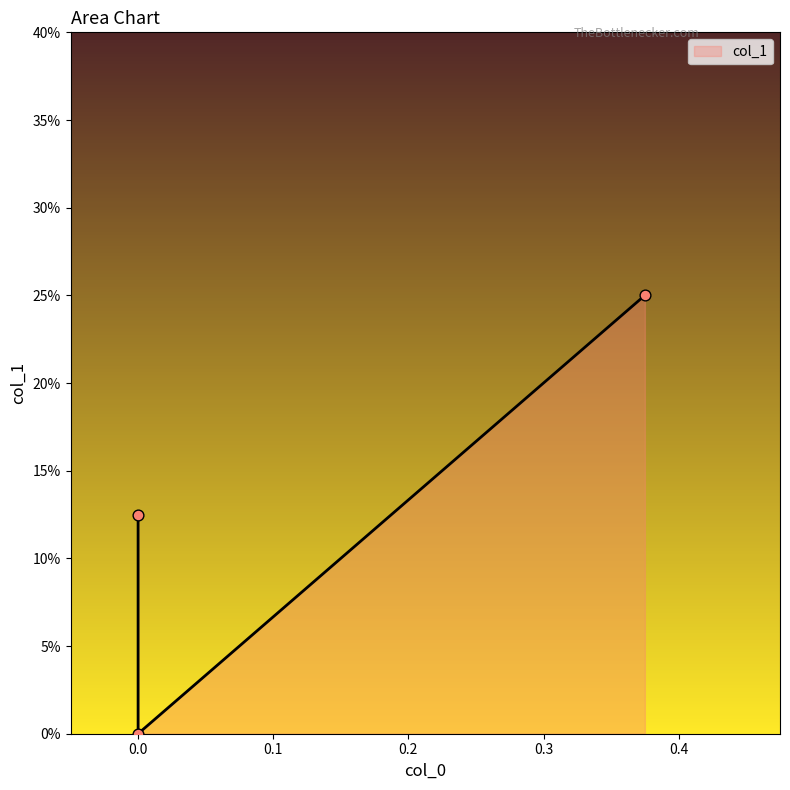

Between 0.375 and 0.0, which is larger?

0.375